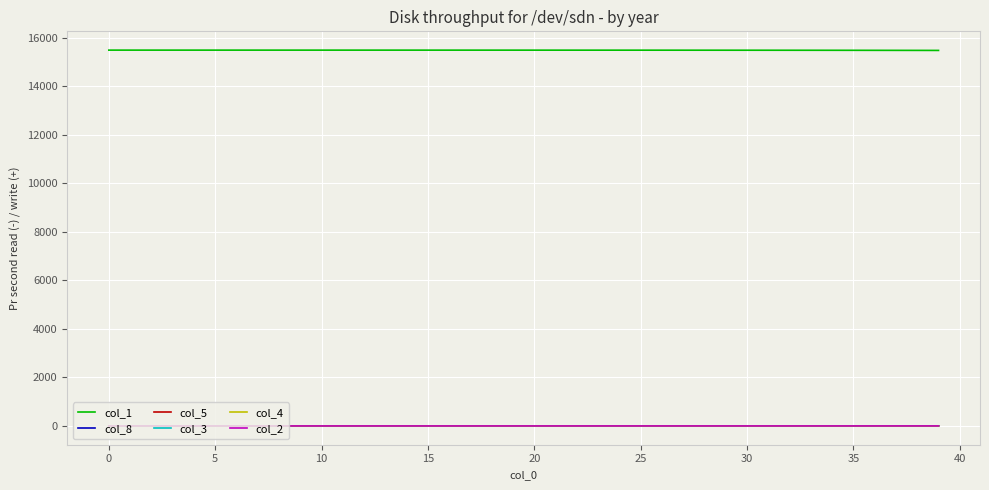

What is the maximum value for col_1?

15493.0